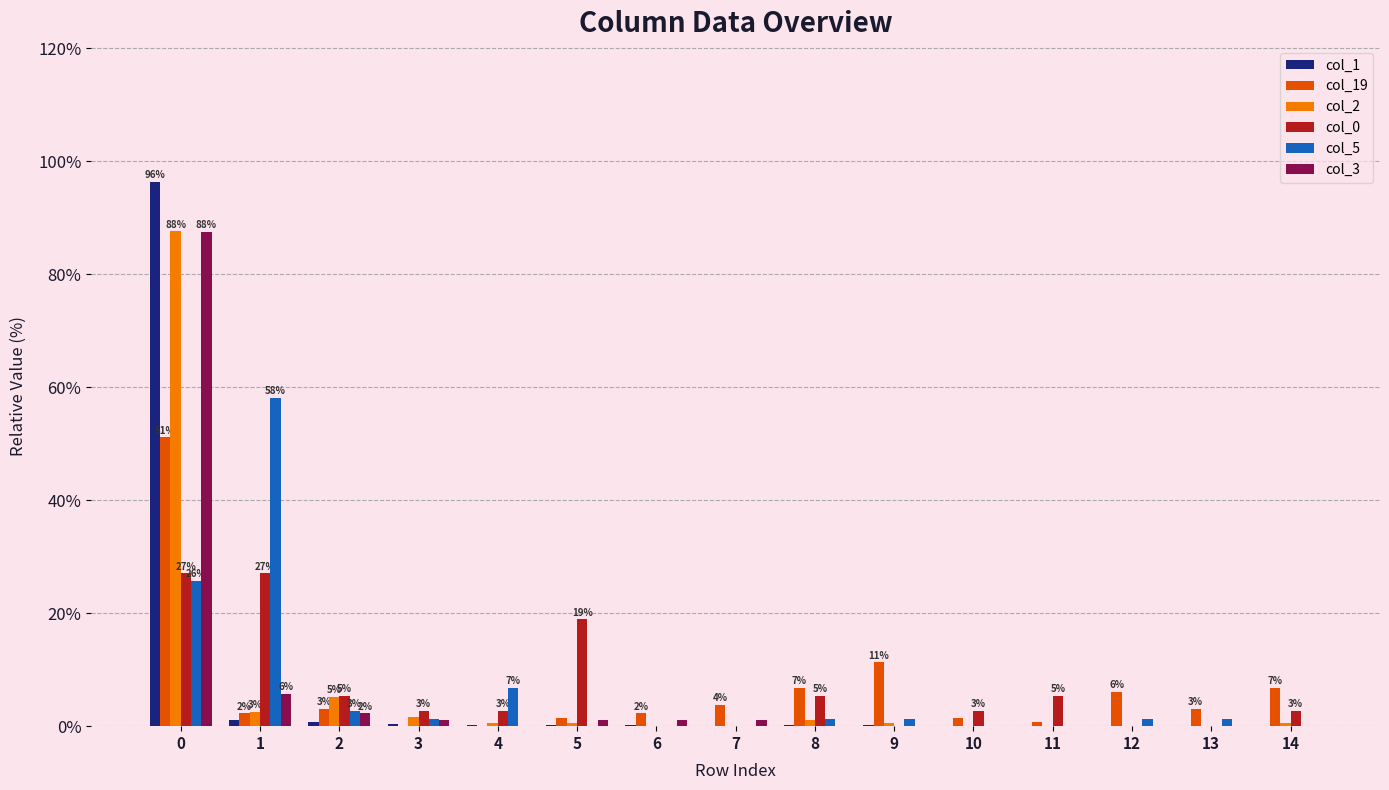

What is the maximum value shown in the chart?

96.3